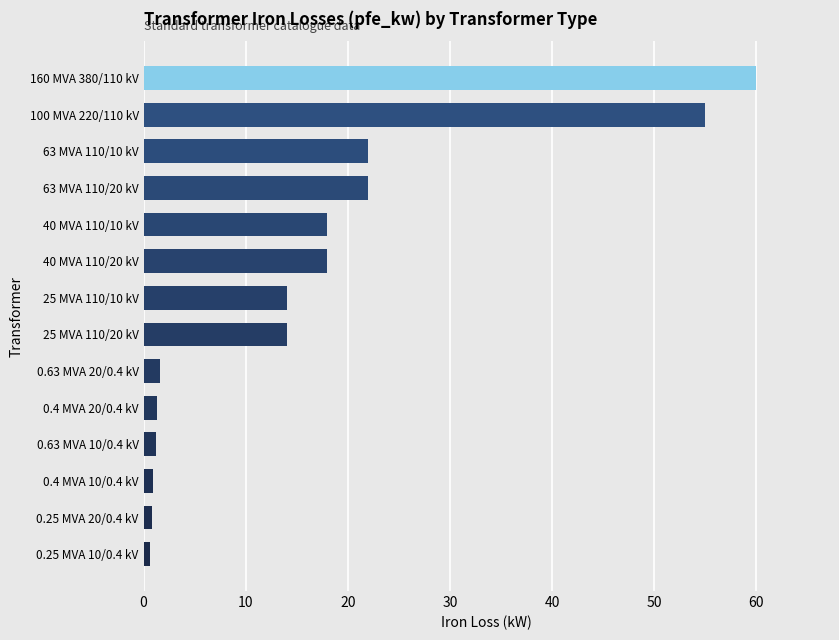

What is the difference between the second highest and second lowest values?

54.2